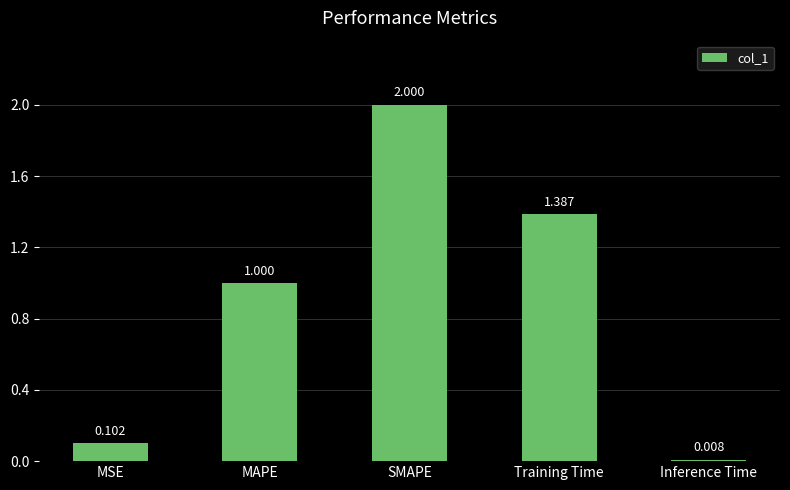

What is the label of the 4th bar from the left?

Training Time